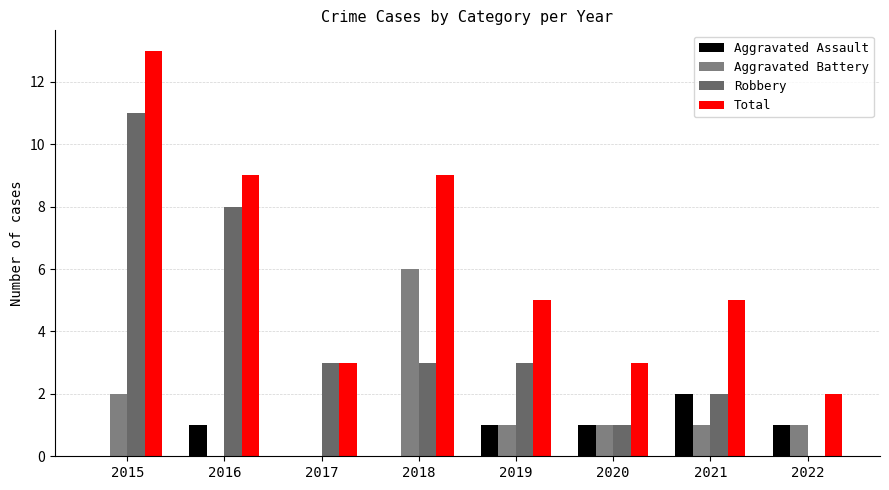

What is the sum of all Robbery values?

31